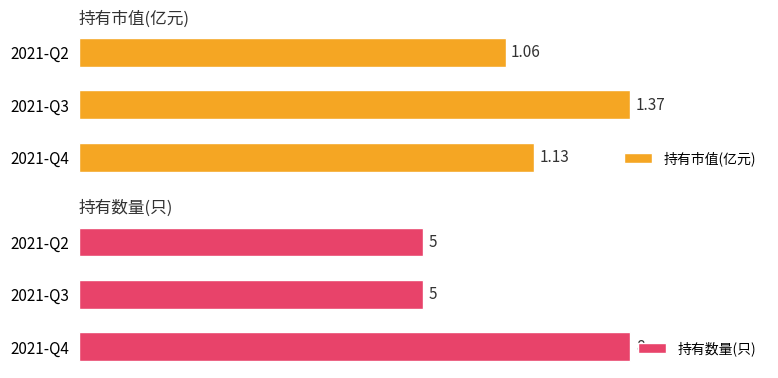

Rank the categories by 持有市值(亿元) value from lowest to highest.

2021-Q2, 2021-Q4, 2021-Q3